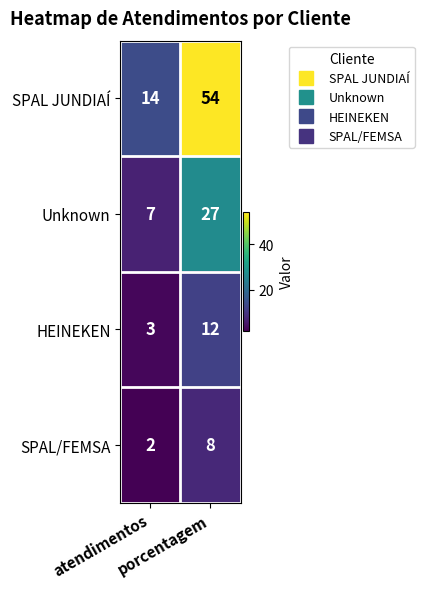

At how many categories does at least one series exceed 2?

2